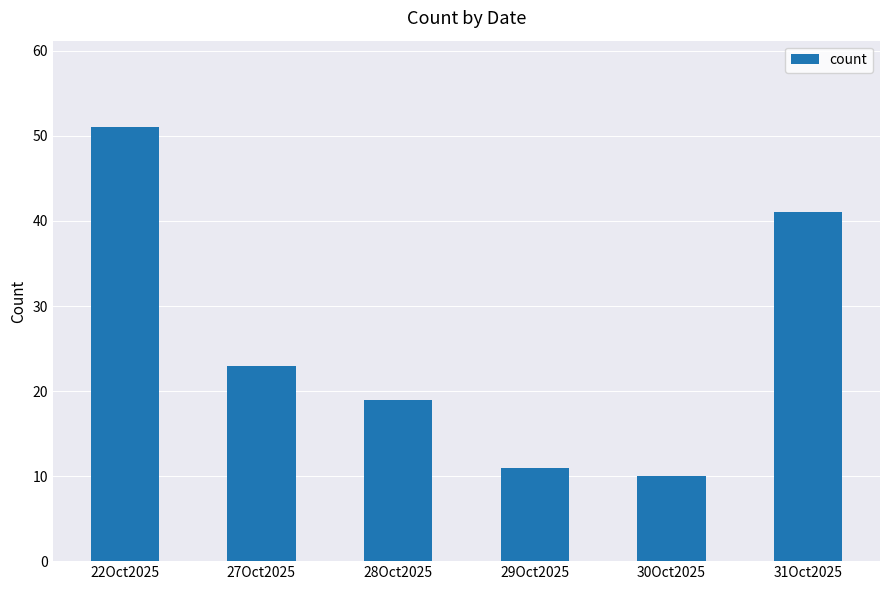

At which category does the chart reach its minimum across all series?

30Oct2025